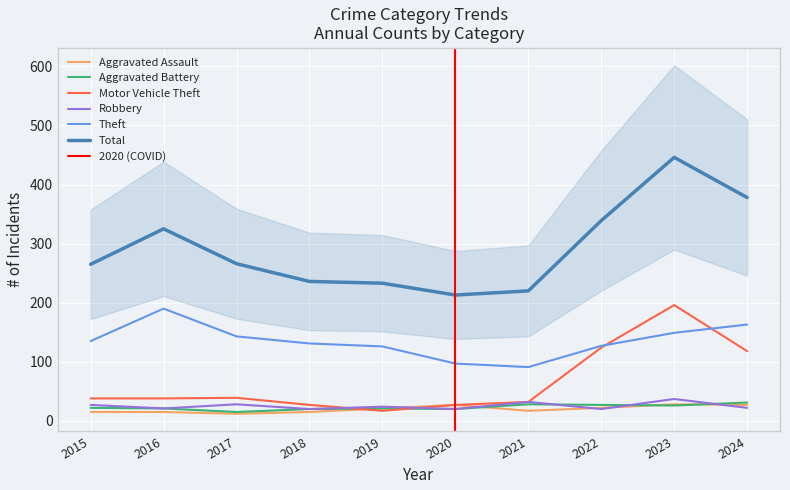

What are all the series names shown in the legend?

Aggravated Assault, Aggravated Battery, Motor Vehicle Theft, Robbery, Theft, Total